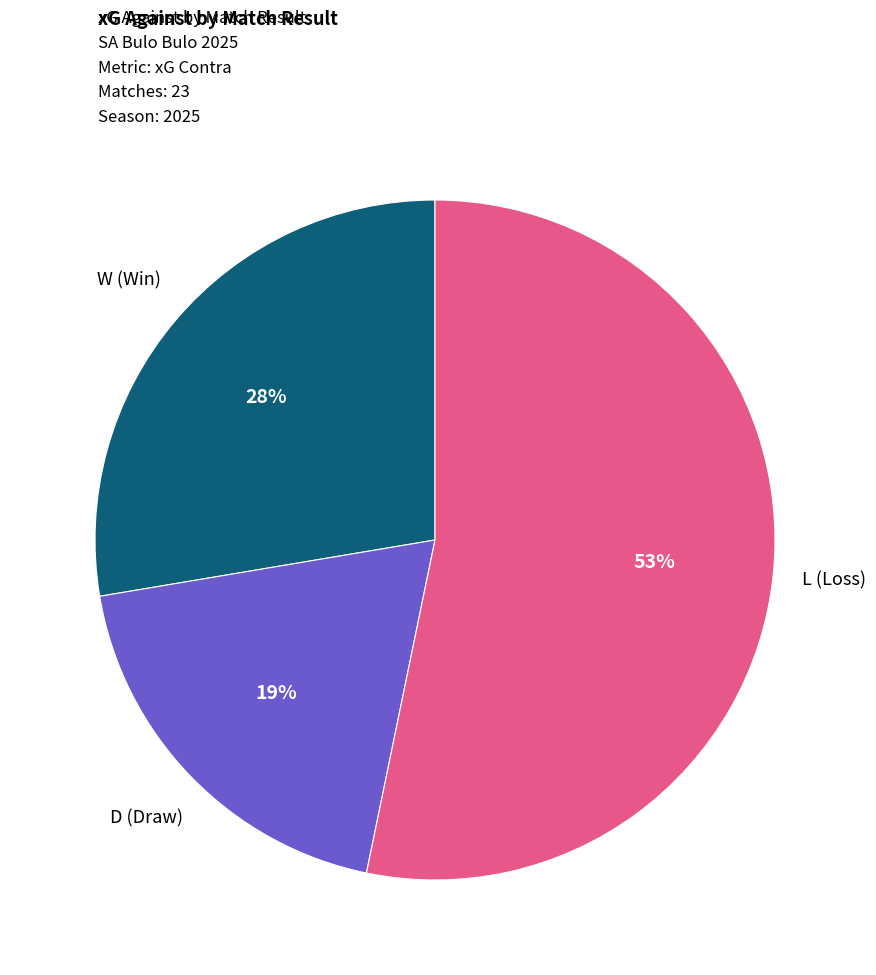

Is there a majority slice in this chart?

Yes